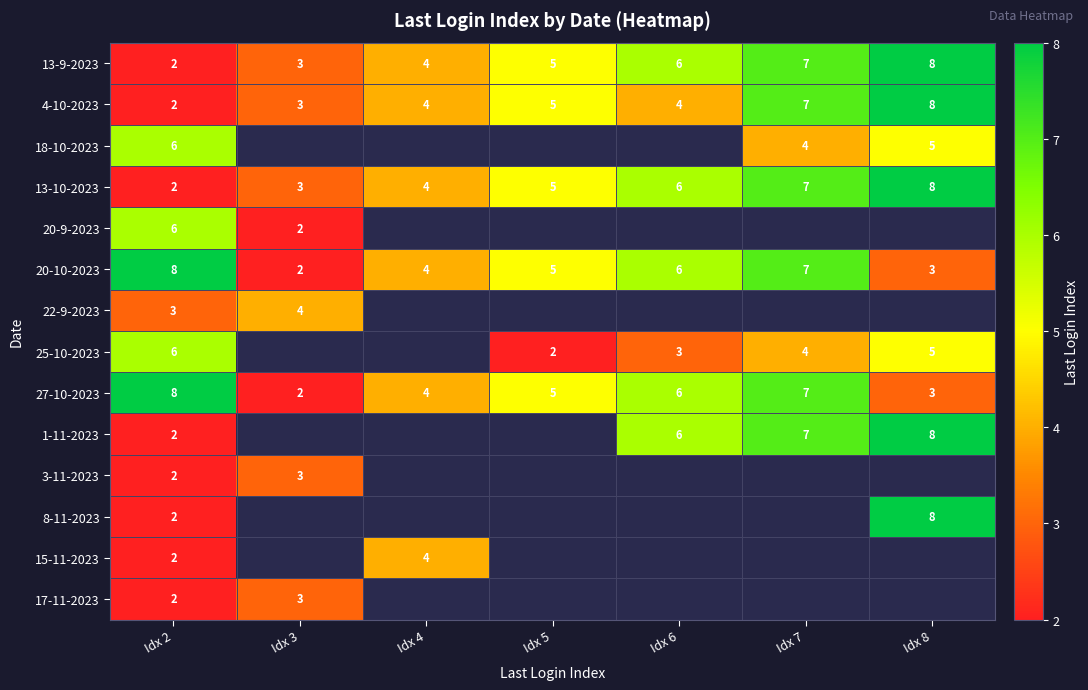

What is the difference between the highest and lowest values at Idx 5?

4